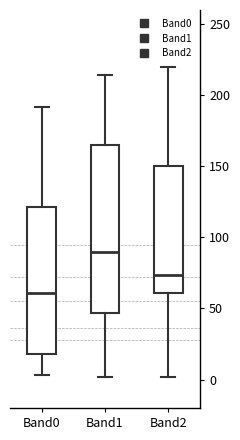

Reading left to right, transcribe this box plot: for each box, give where its median line is, the range the box spans, and where its two whiskers end, as read against the y-axis. The values are not printed on the chart, so give them approximately, as read against the axis.

Band0: median 60, box 20 to 120, whiskers 5 to 190
Band1: median 90, box 45 to 165, whiskers 0 to 215
Band2: median 75, box 60 to 150, whiskers 0 to 220